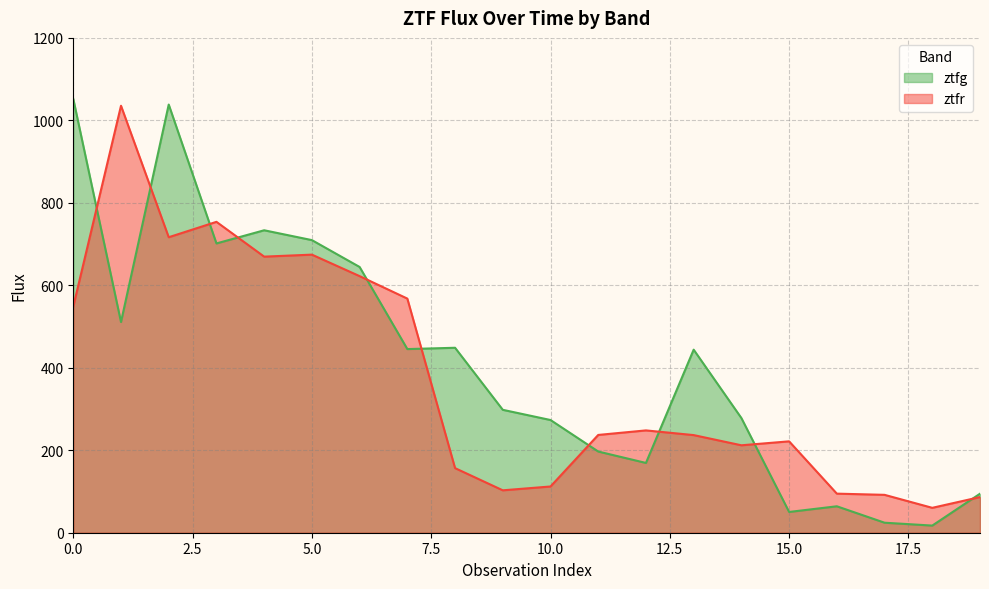

Which series has the largest total across all categories?

ztfg